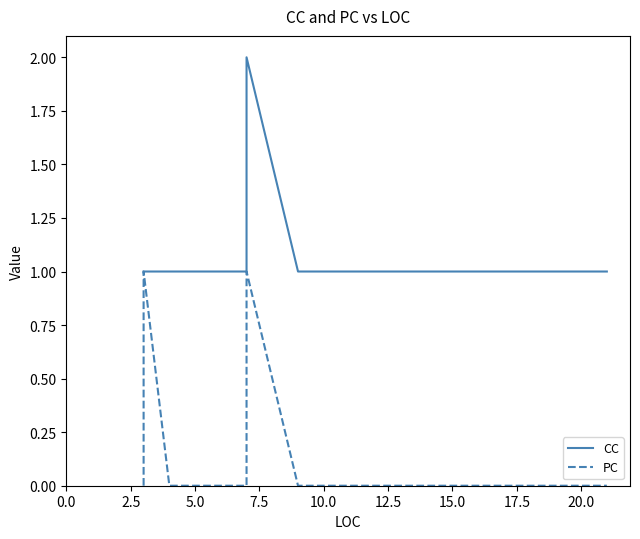

At 15.0, list the series in order from smallest to largest.

PC, CC